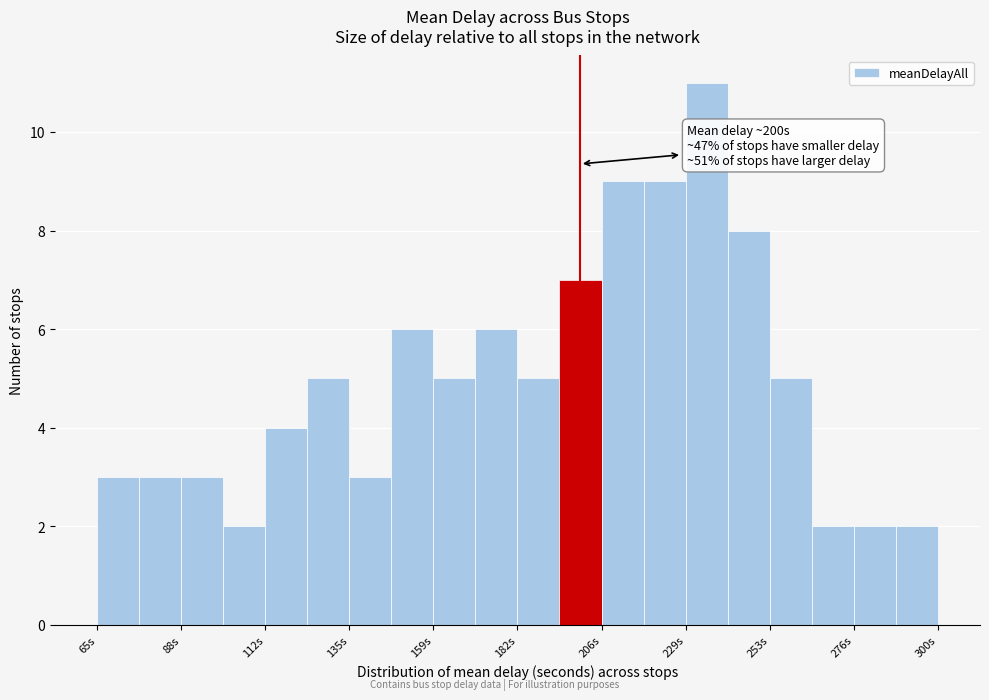

Read against the x-axis, roughly where is the centre of the tallest bar?

235